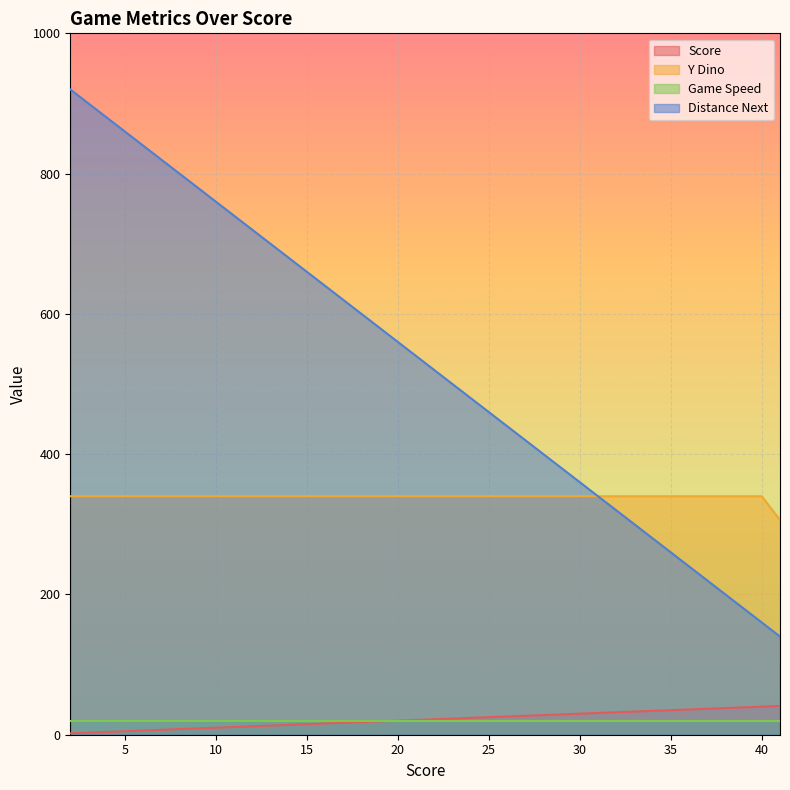

At how many categories does at least one series exceed 33?

40